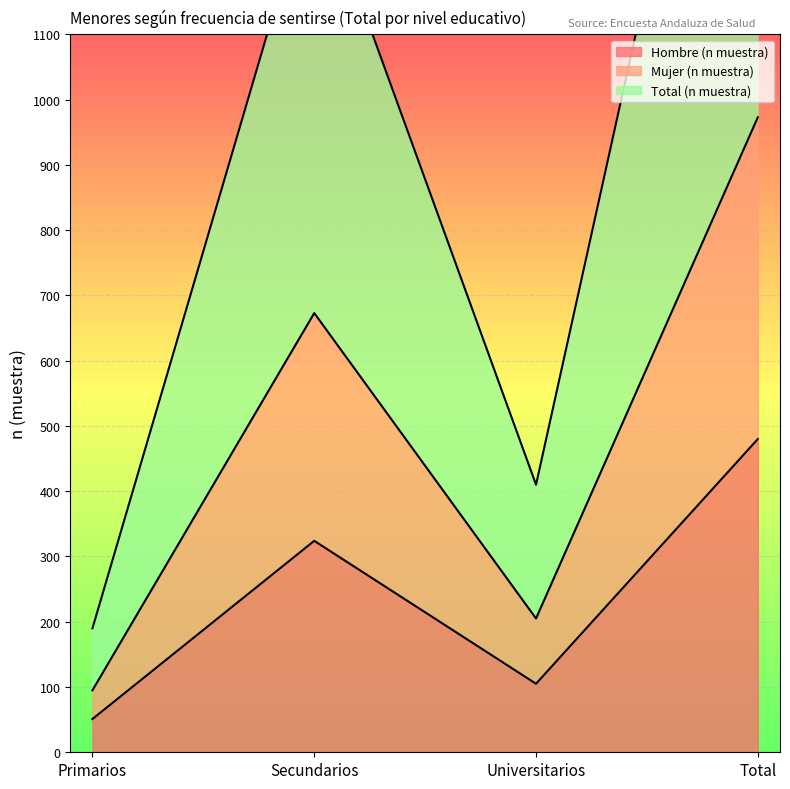

What is the difference between the maximum and minimum values in the Total (n muestra) series?

1756